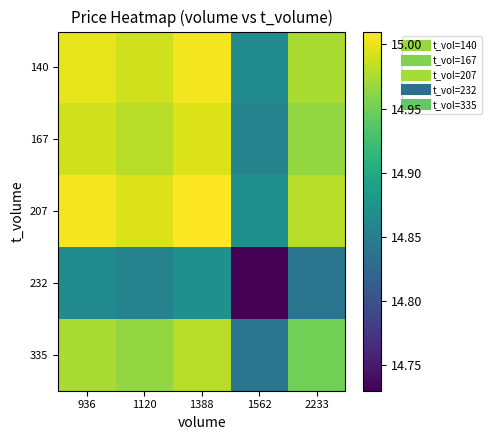

Reading left to right, list all the values displayed in this chart.

140: 936=15.0	1120=15.0	1388=15.0	1562=14.9	2233=15.0
167: 936=15.0	1120=15.0	1388=15.0	1562=14.9	2233=15.0
207: 936=15.0	1120=15.0	1388=15.0	1562=14.9	2233=15.0
232: 936=14.9	1120=14.9	1388=14.9	1562=14.7	2233=14.8
335: 936=15.0	1120=15.0	1388=15.0	1562=14.8	2233=14.9